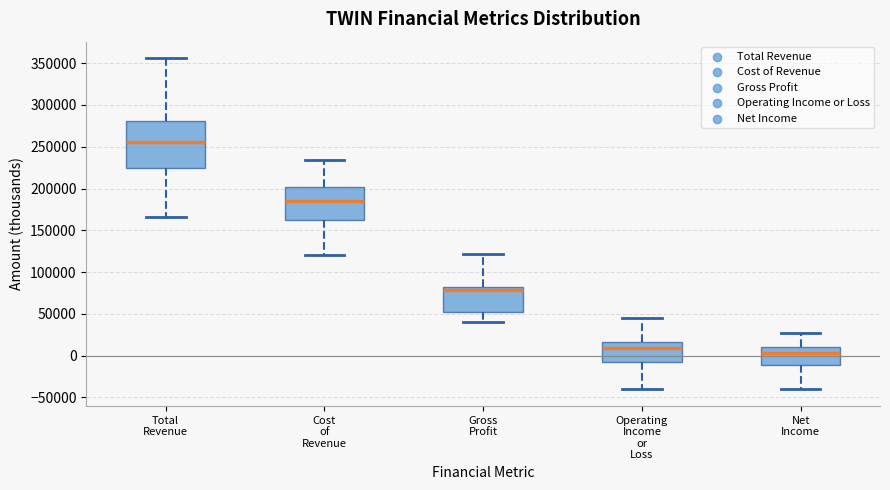

Where does the median line of the box for Cost of Revenue sit on the y-axis? The values are not printed on the chart, so give them approximately, as read against the axis.

185000